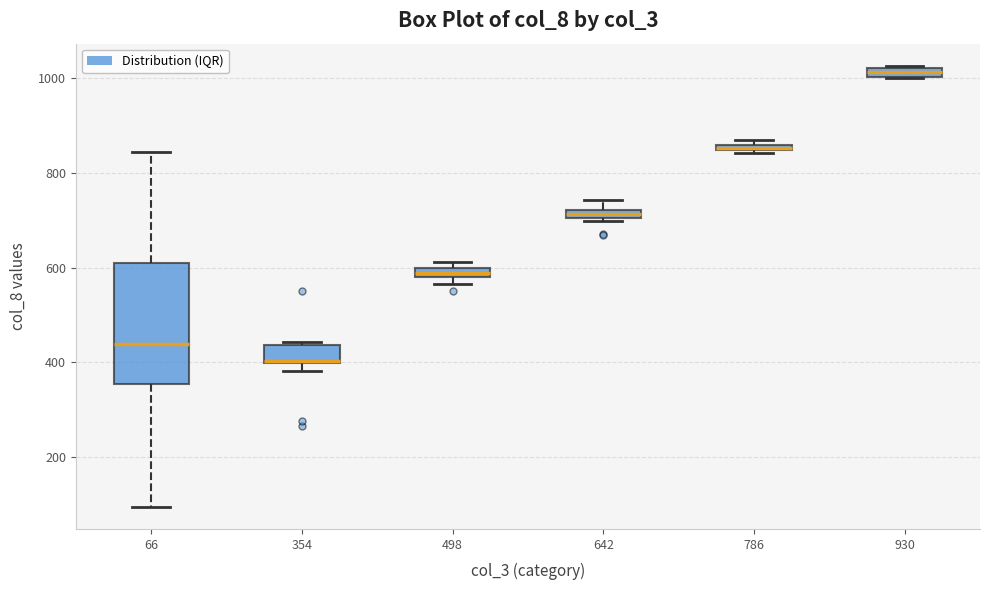

Which box is the tallest, from its lower edge to its upper edge?

66